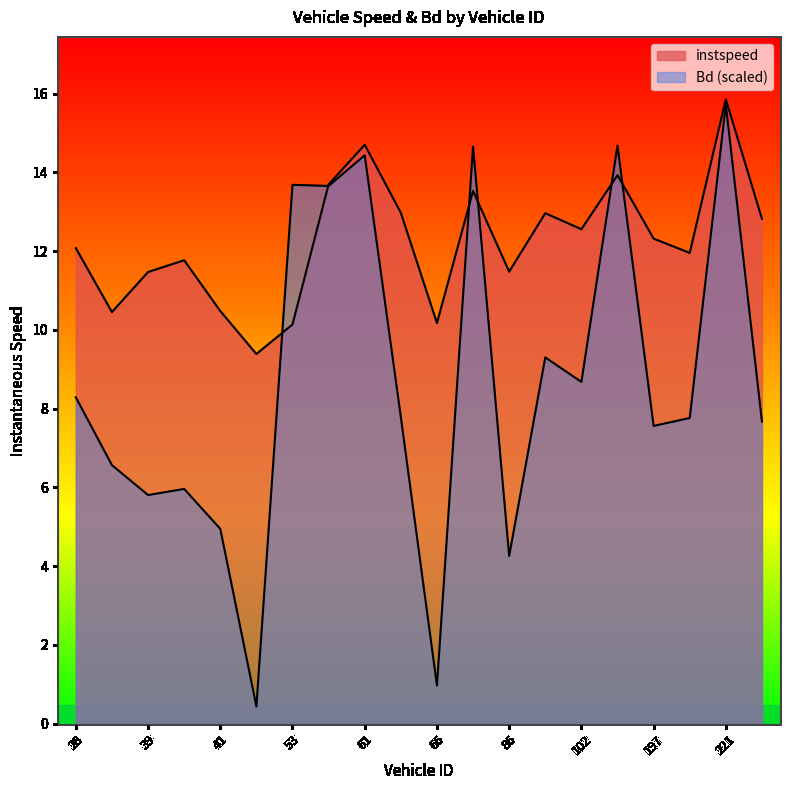

Which series has the largest total across all categories?

instspeed